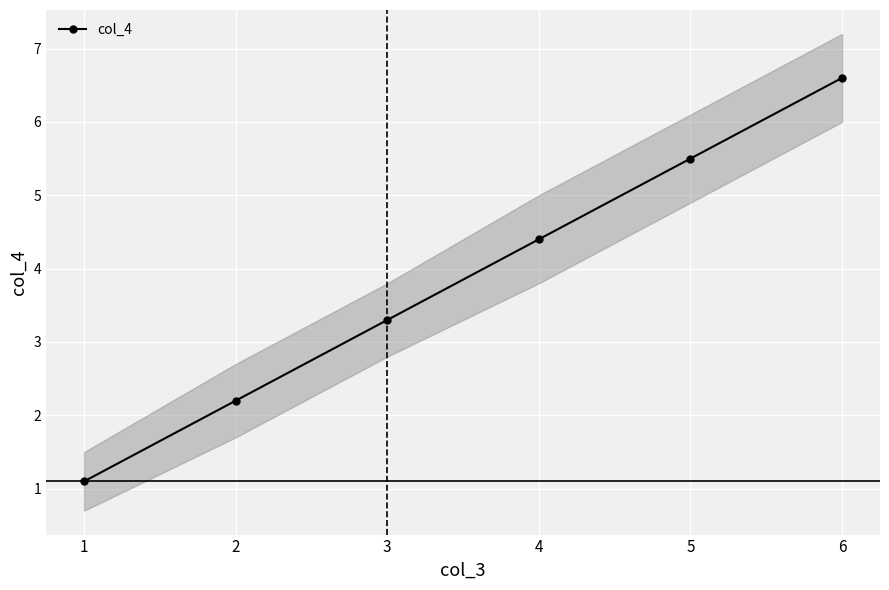

What is the sum of the values at 6 and 5?

12.1